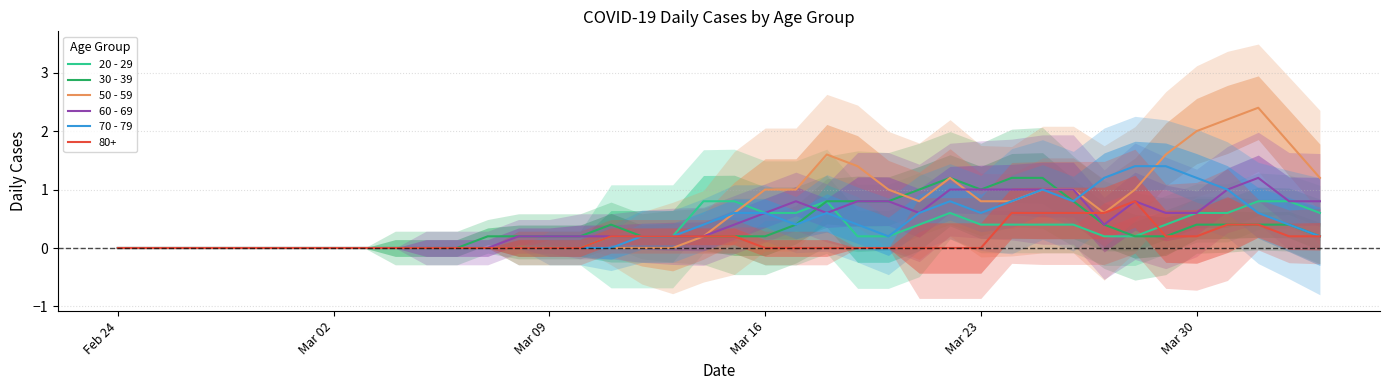

Is this an area chart (filled region under the line)?

No